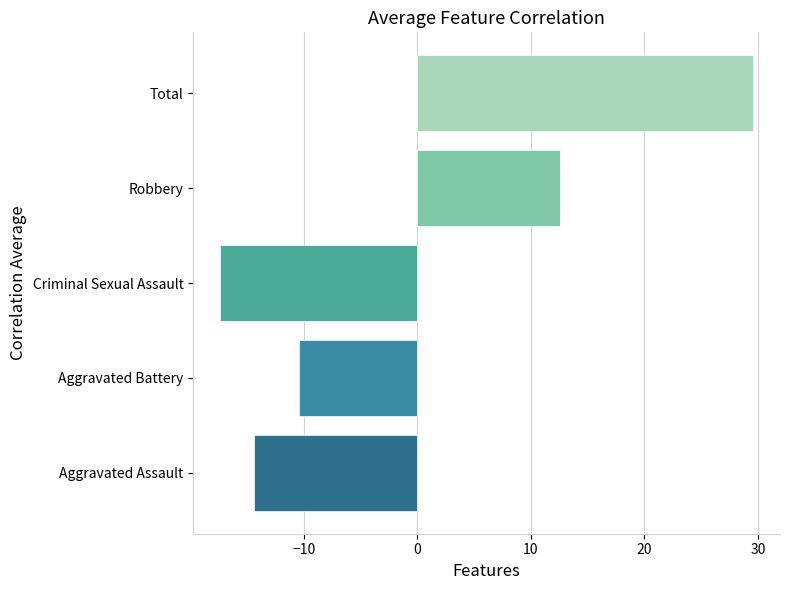

Reading bottom to top, transcribe all the data shown in this chart.

Aggravated Assault=-14.4	Aggravated Battery=-10.4	Criminal Sexual Assault=-17.4	Robbery=12.6	Total=29.6